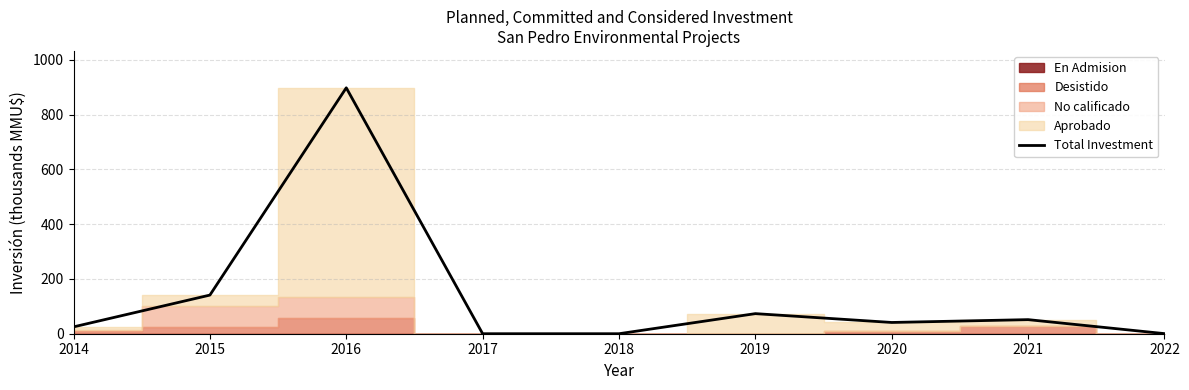

Reading right to left, extract all data points from this chart.

0.4	51.4	41.1	73.4	0.0	0.0	898.0	141.1	25.0